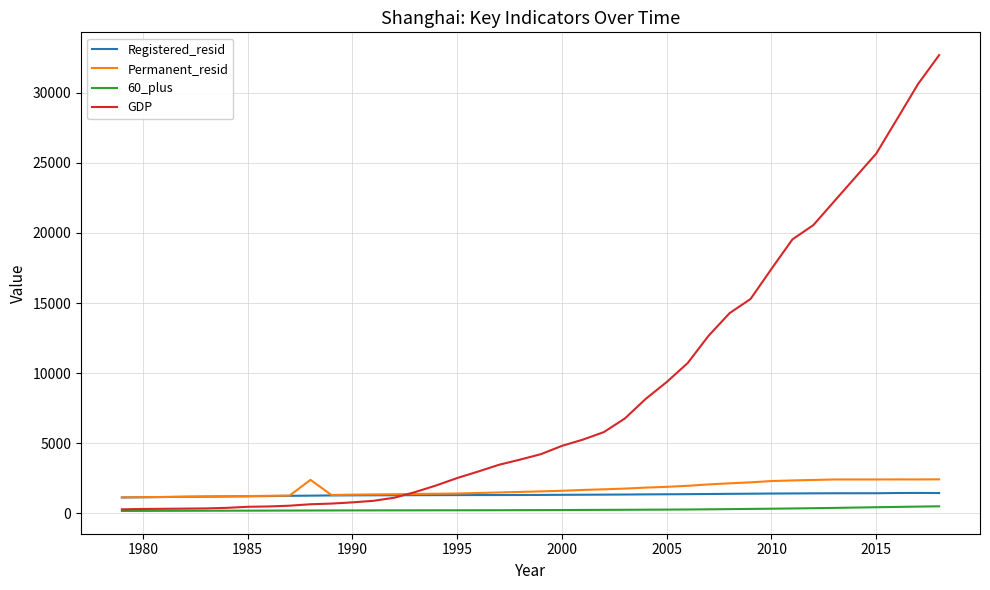

What is the greatest value displayed?

32679.9